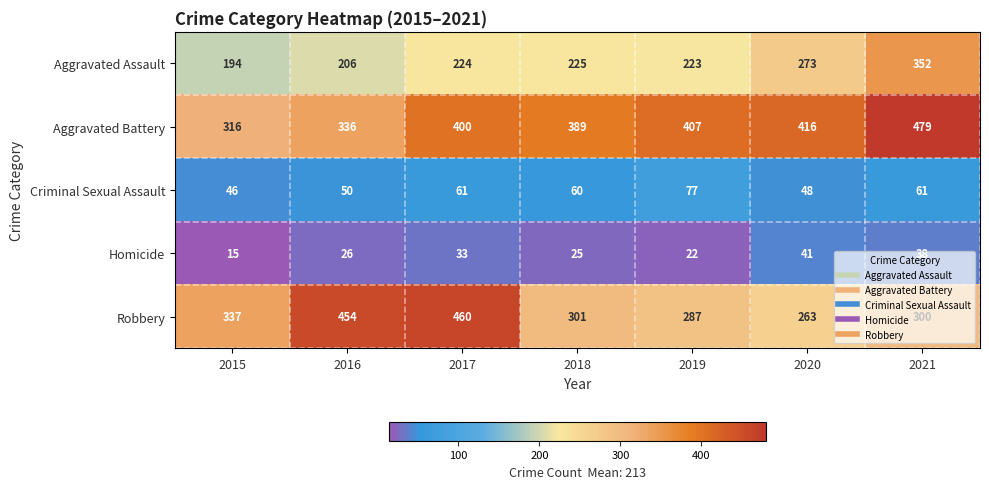

How many values in the Homicide series are below 26?

3